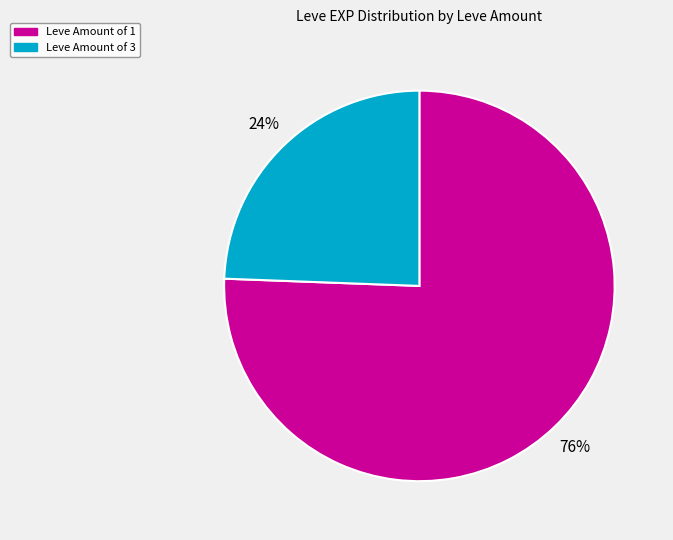

Is there a majority slice in this chart?

Yes